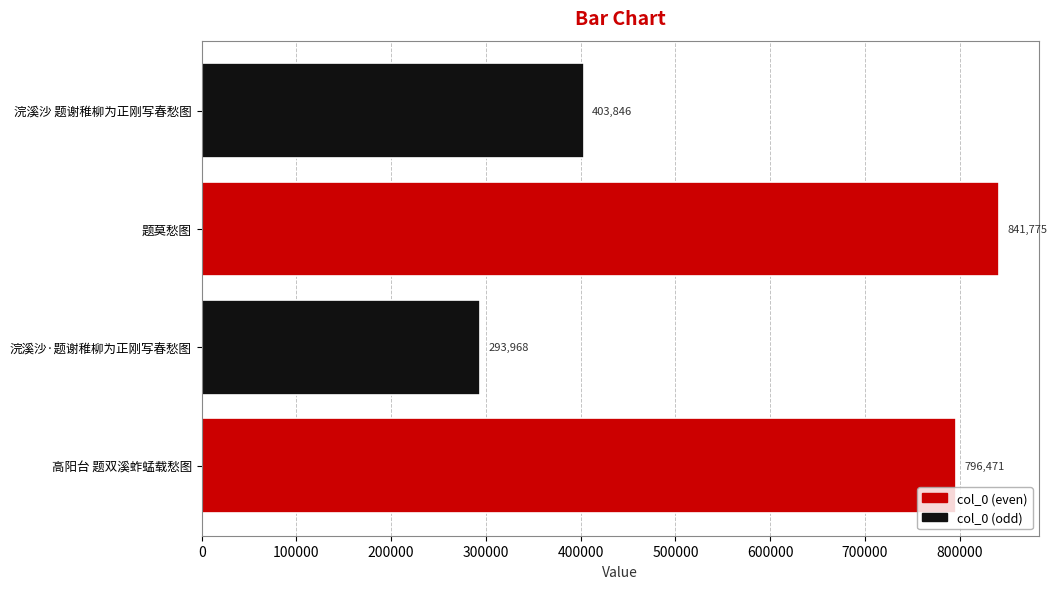

Rank the categories by value from highest to lowest.

题莫愁图, 高阳台 题双溪蚱蜢载愁图, 浣溪沙 题谢稚柳为正刚写春愁图, 浣溪沙·题谢稚柳为正刚写春愁图